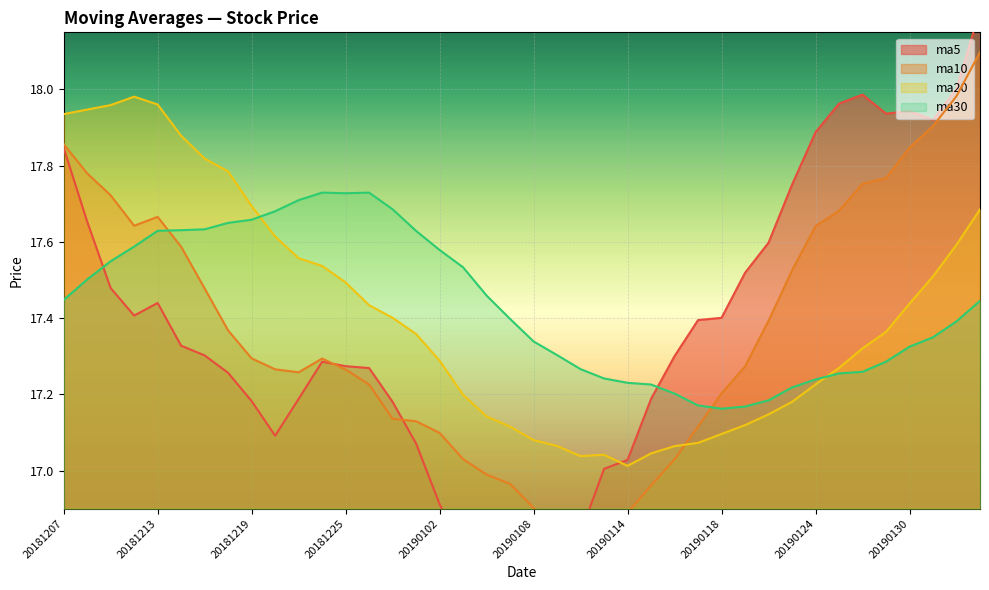

What is the value of the ma5 point at the 5th from the left?

17.4